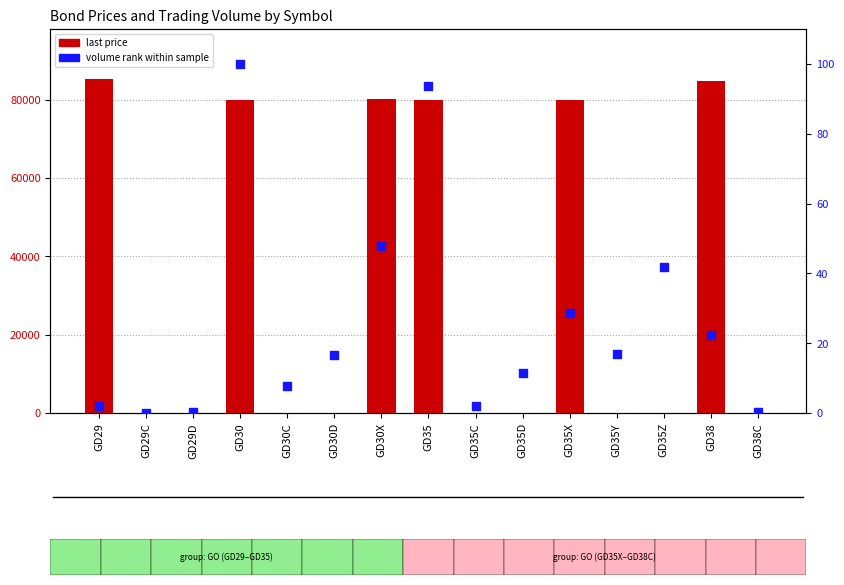

Which series has the largest total across all categories?

last price